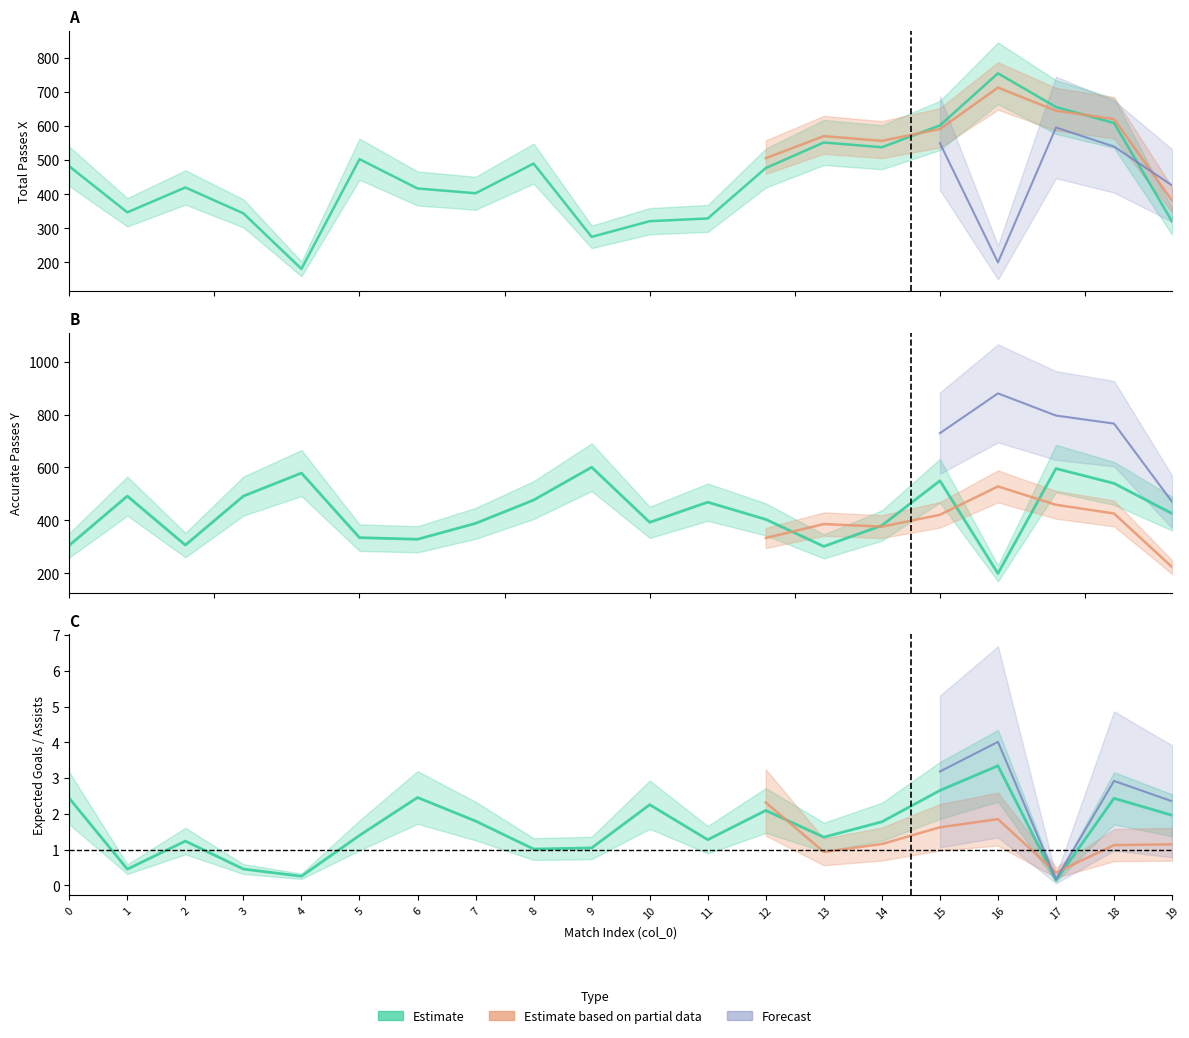

True or false: PAS_total_passes_x has more than 1 points higher than both neighbors.

True